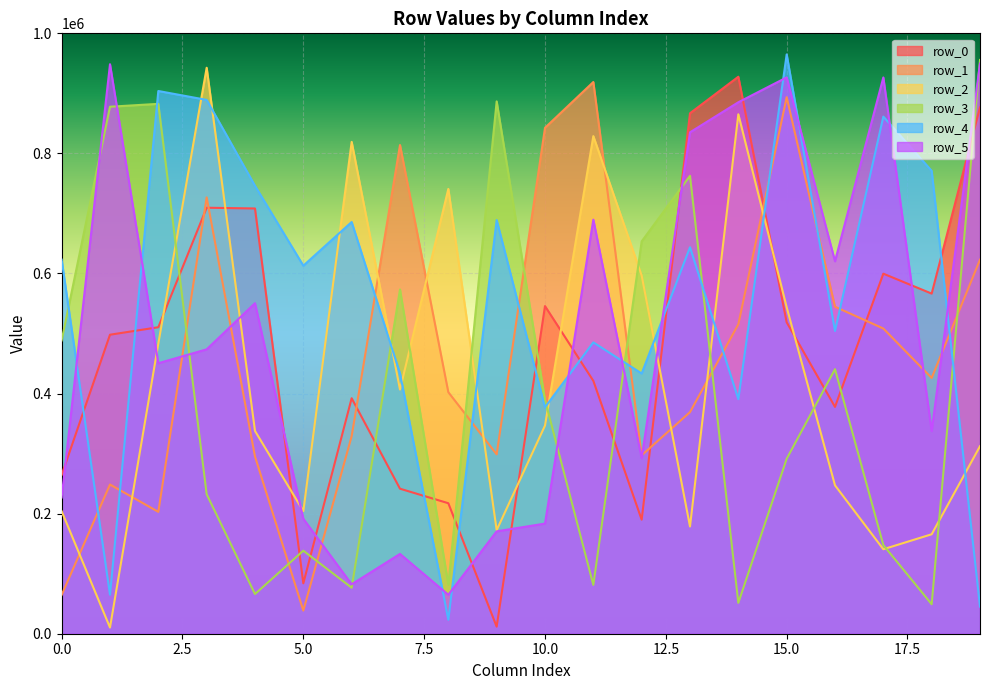

At which label does row_1 first exceed 426030?

3